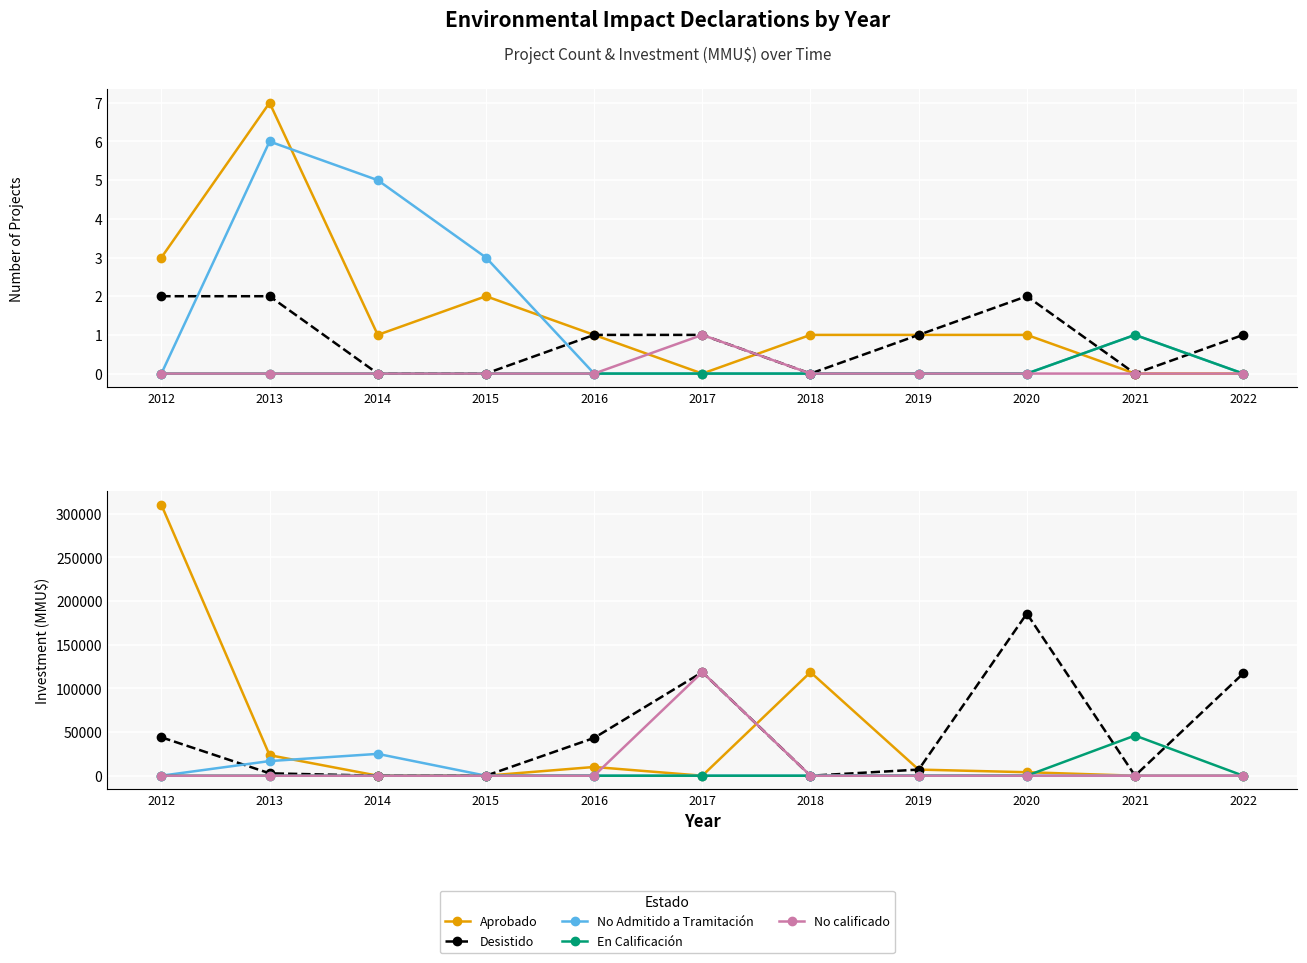

What is the average value of the Aprobado series?

42999